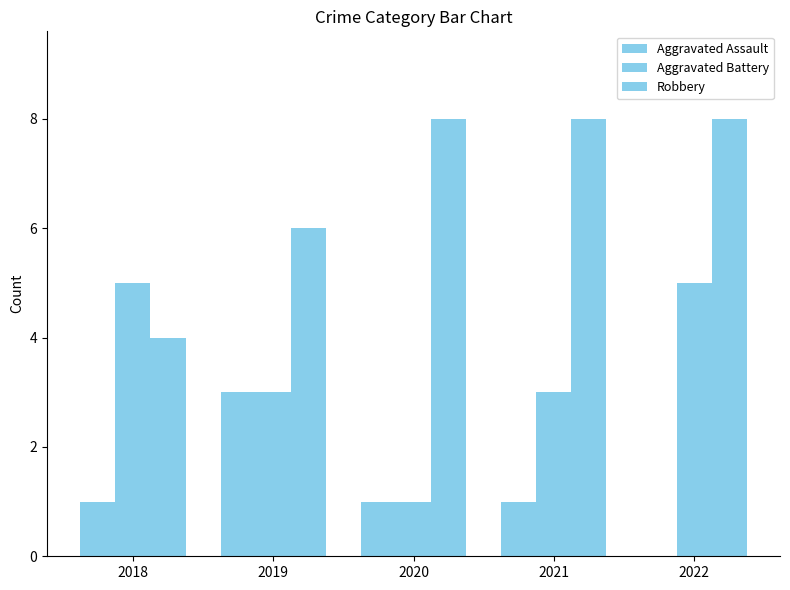

List the series in order of their overall mean, highest first.

Robbery, Aggravated Battery, Aggravated Assault